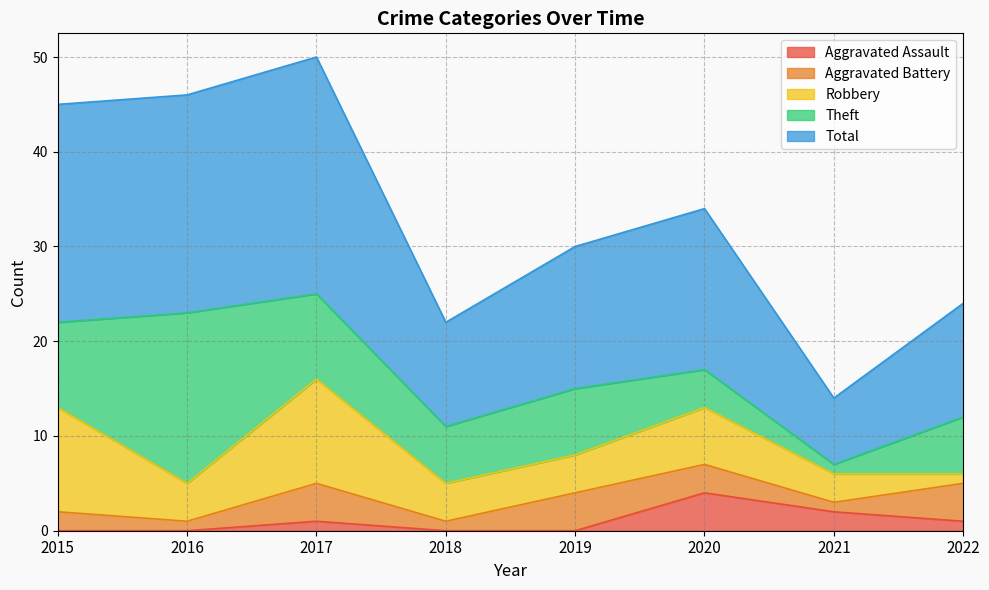

How many series are shown in this chart?

5